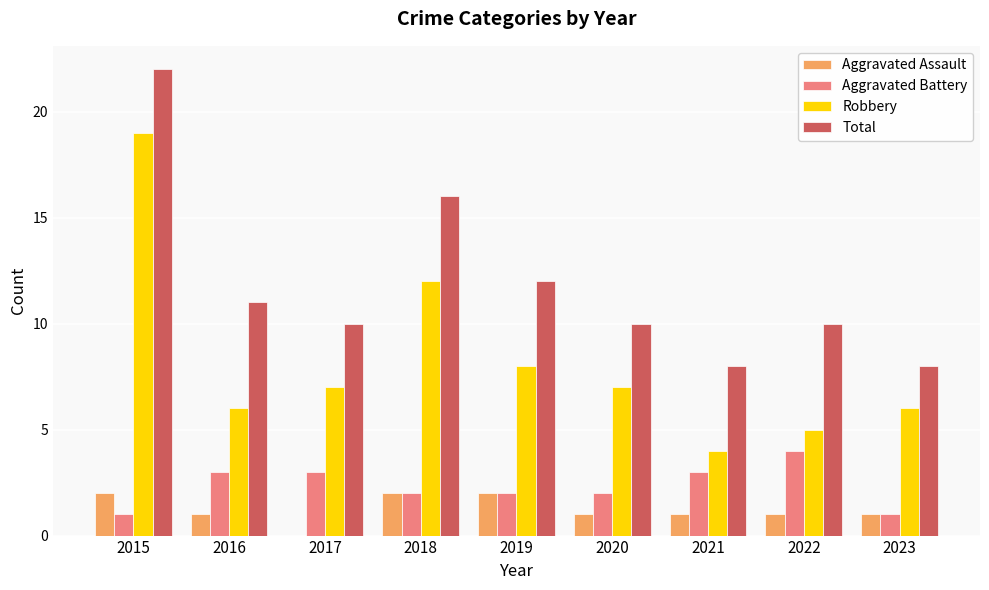

At which category does the chart reach its peak across all series?

2015